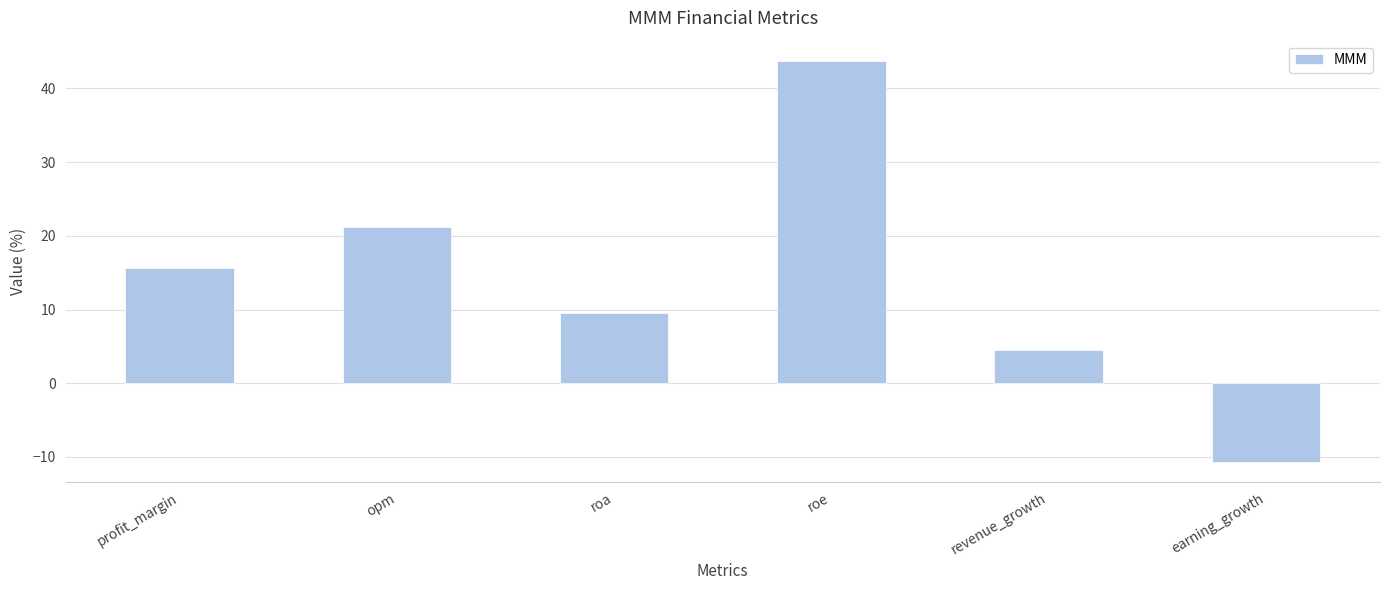

Where is the data nearest to the value 16?

profit_margin